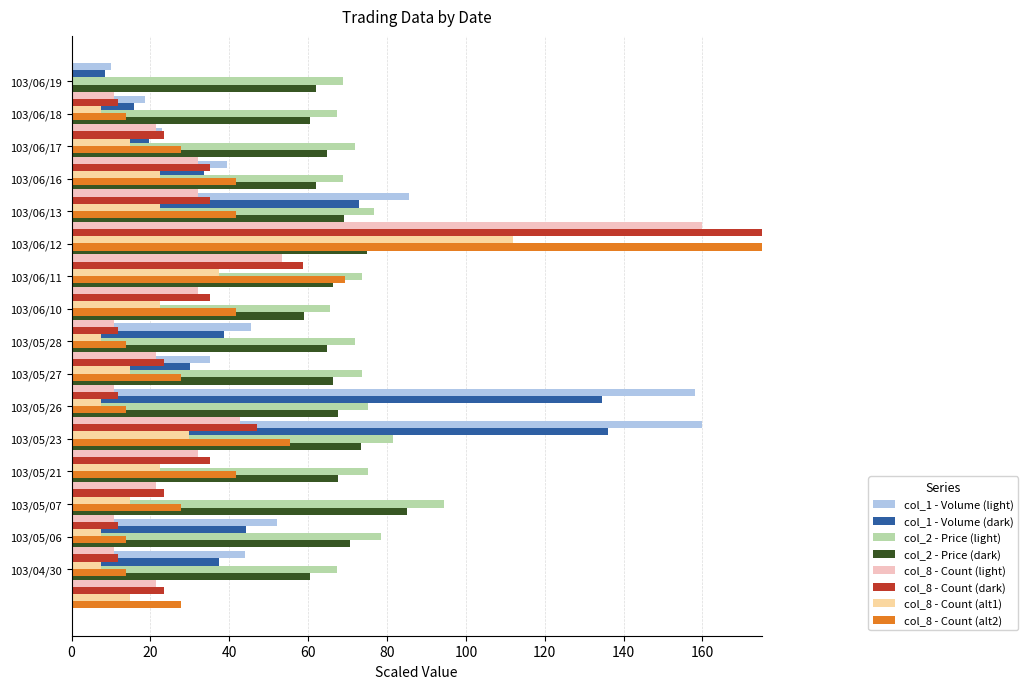

What is the difference between the col_2 (Price) values at 103/06/19 and 103/06/10?

3.2